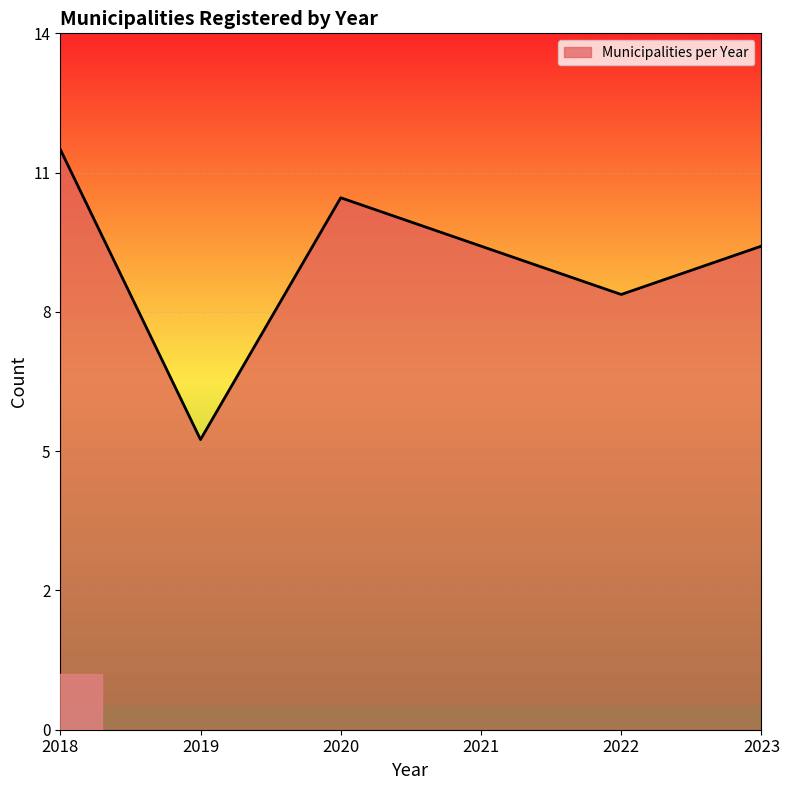

Does the chart display data point markers on the line(s)?

No